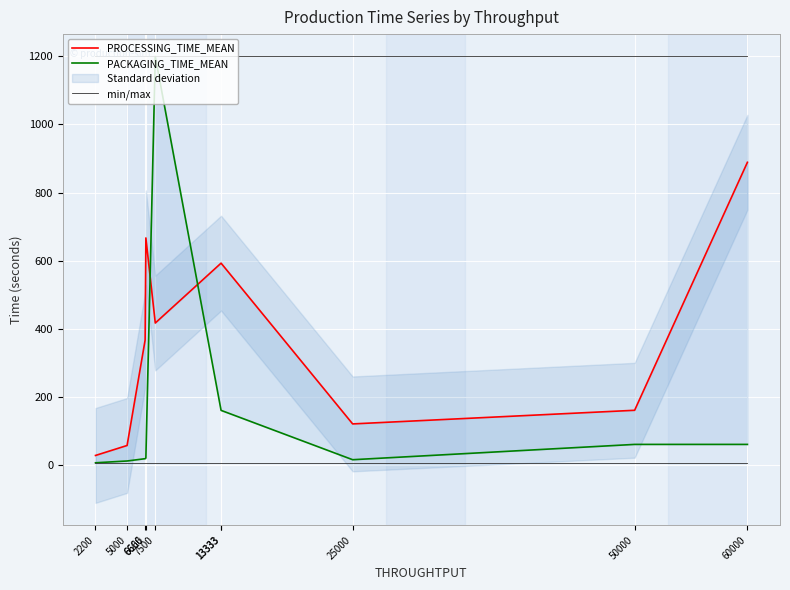

How many lines are shown in the chart?

3